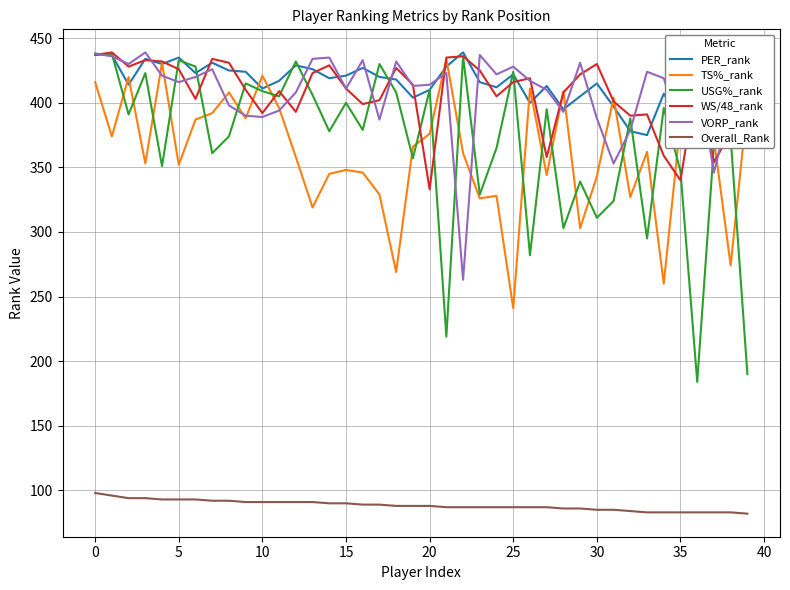

What is the difference between the second highest and minimum values in the PER_rank series?

63